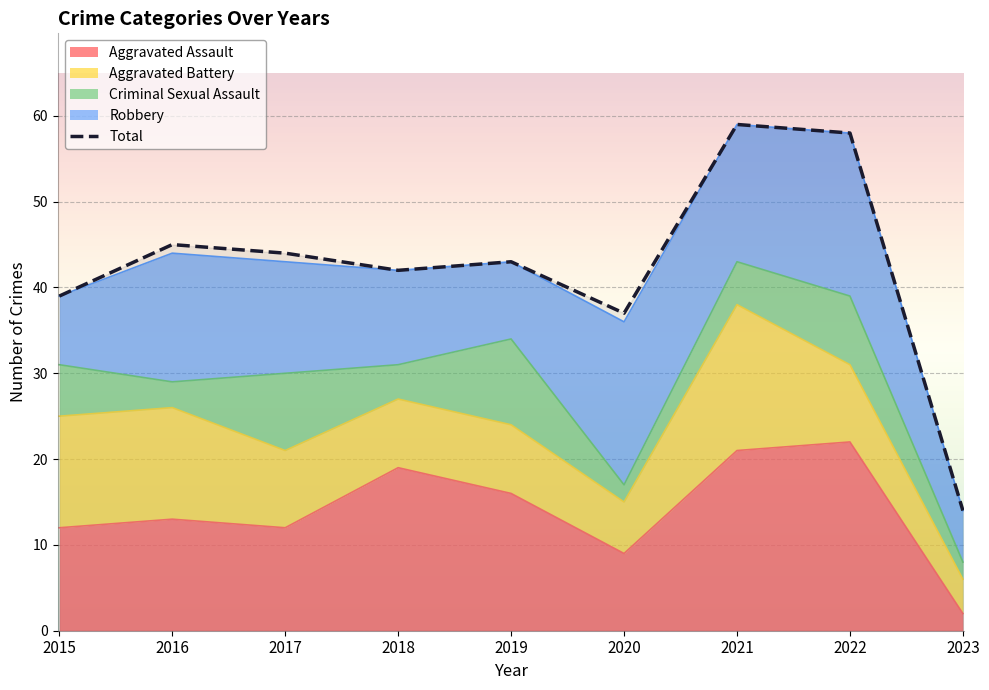

True or false: Total and Criminal Sexual Assault cross at least once.

False